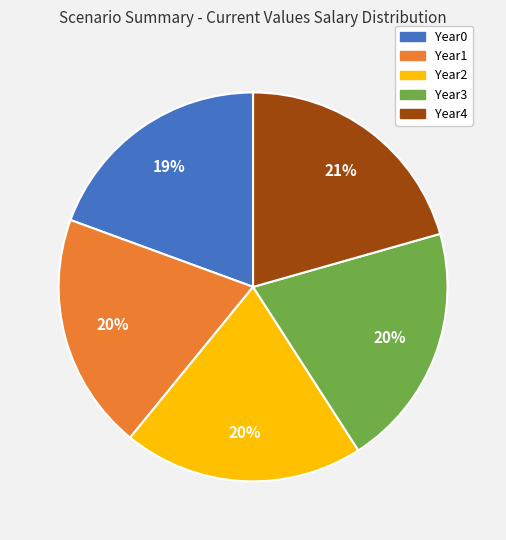

Is the sum of Year2 and Year3 greater than half?

No